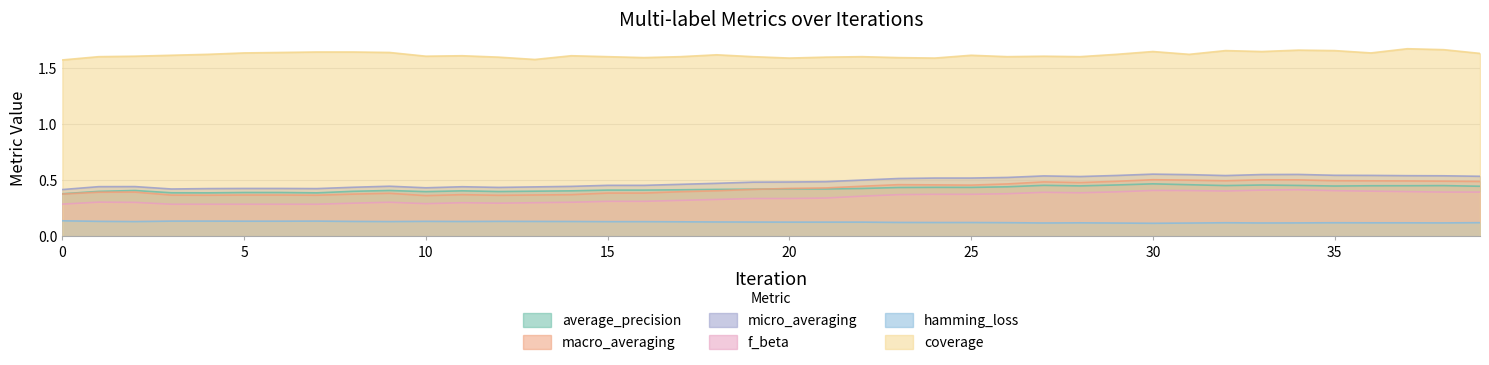

Which label corresponds to the smallest value in the chart?

30